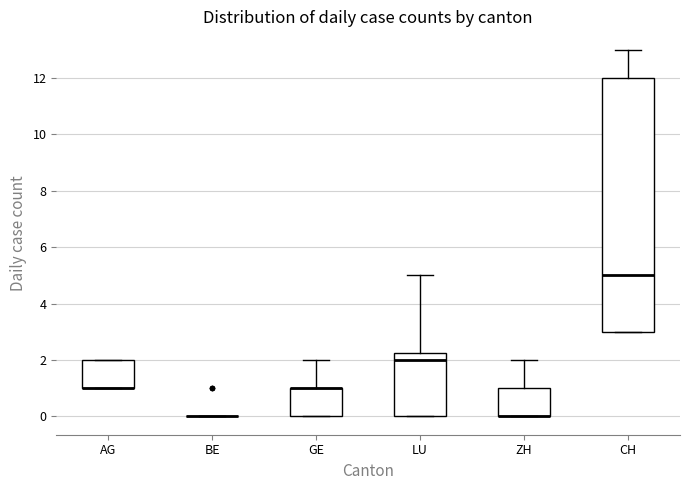

Where is the lower edge of the box for AG on the y-axis? The values are not printed on the chart, so give them approximately, as read against the axis.

1.0